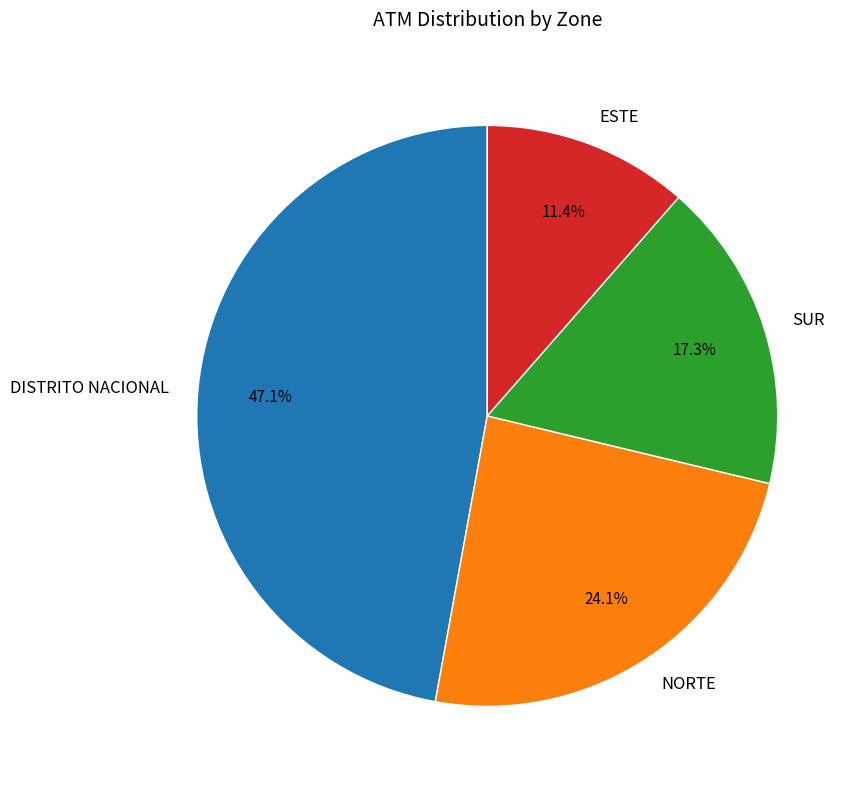

Which category has the smallest portion of the pie?

ESTE